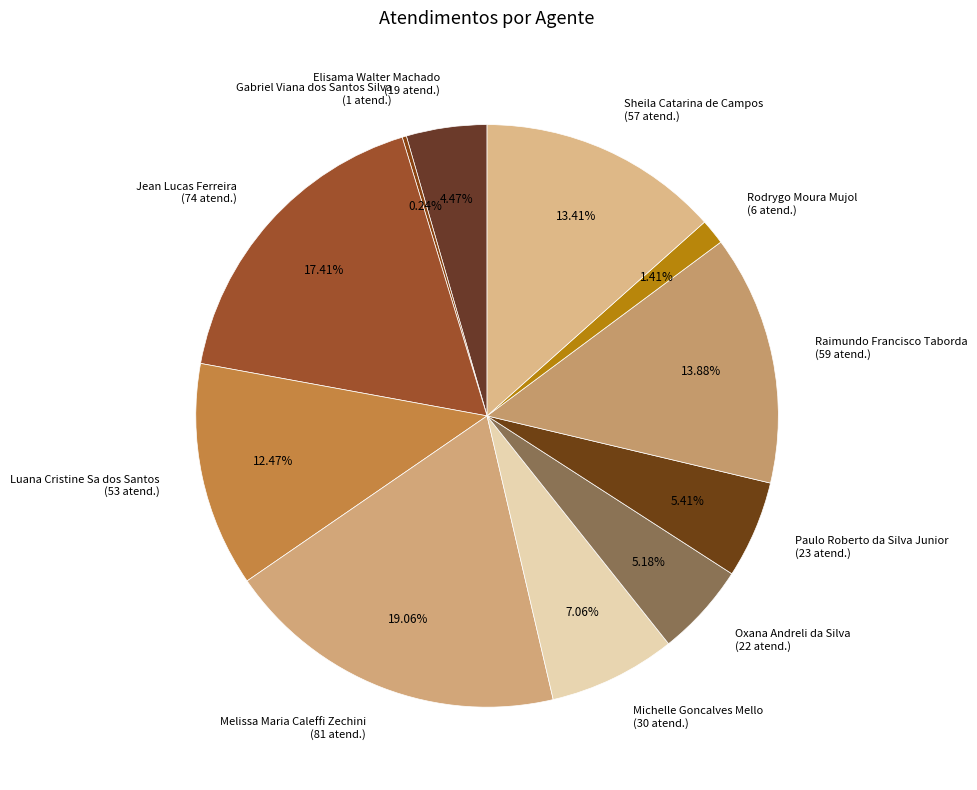

Between Melissa Maria Caleffi Zechini and Luana Cristine Sa dos Santos, which is larger?

Melissa Maria Caleffi Zechini